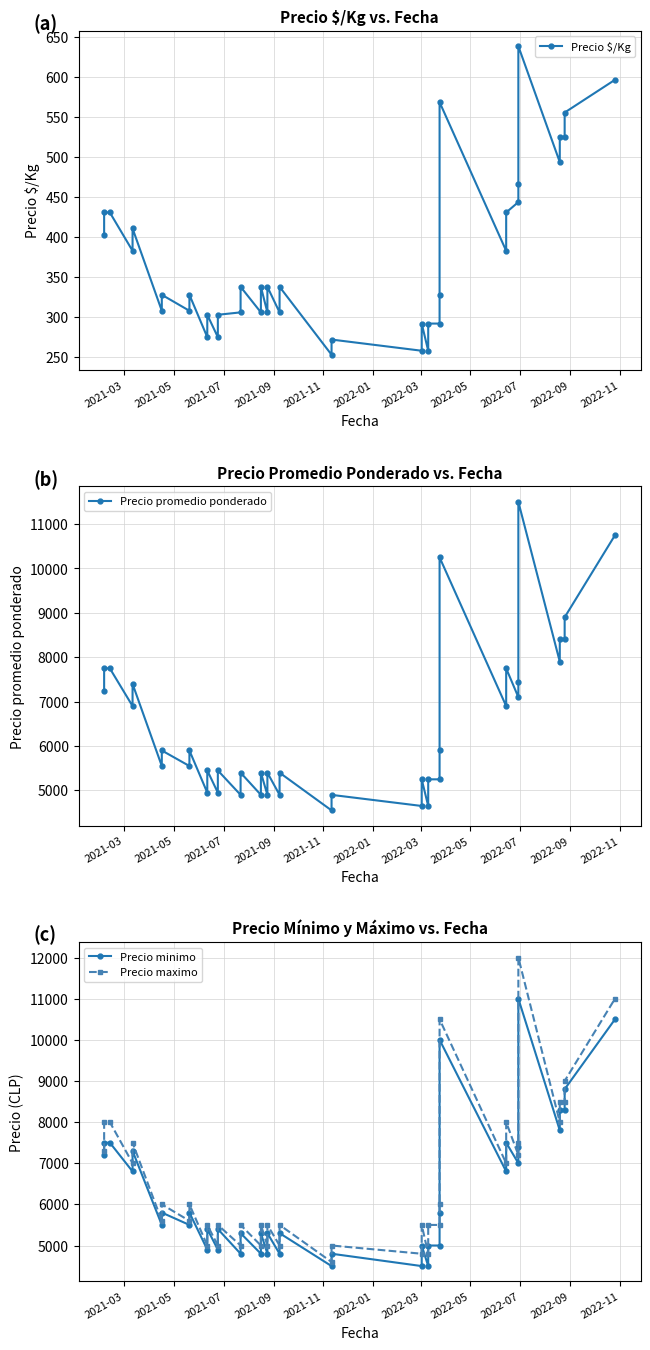

Which series has the largest total across all categories?

Precio maximo